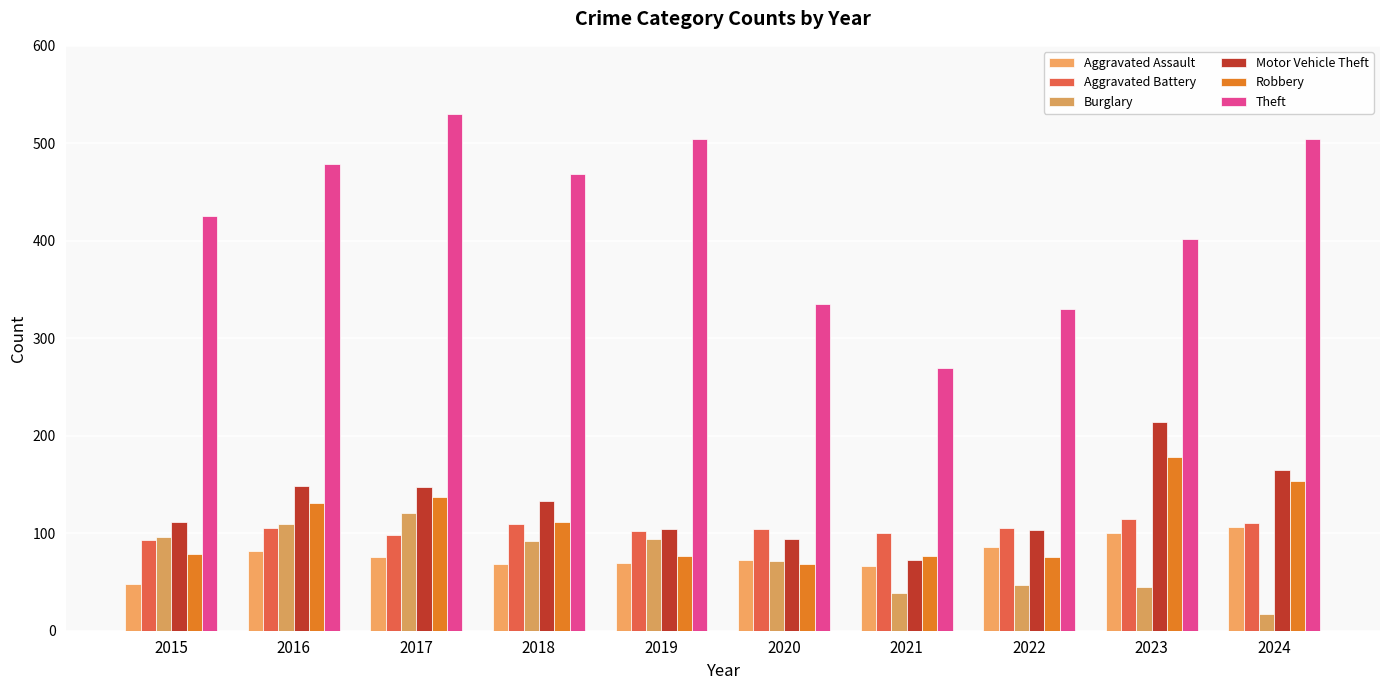

Which category has the lowest value across all series?

2024